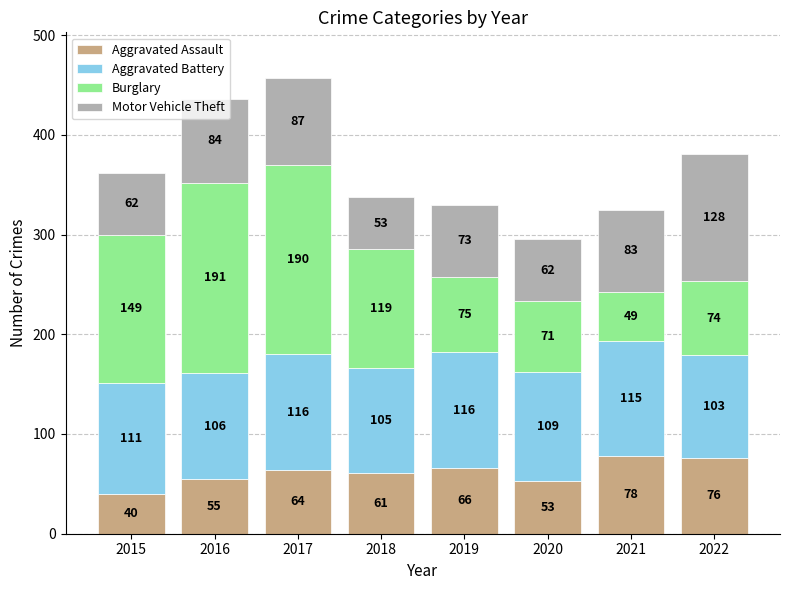

What is the average value of the Aggravated Assault series?

62